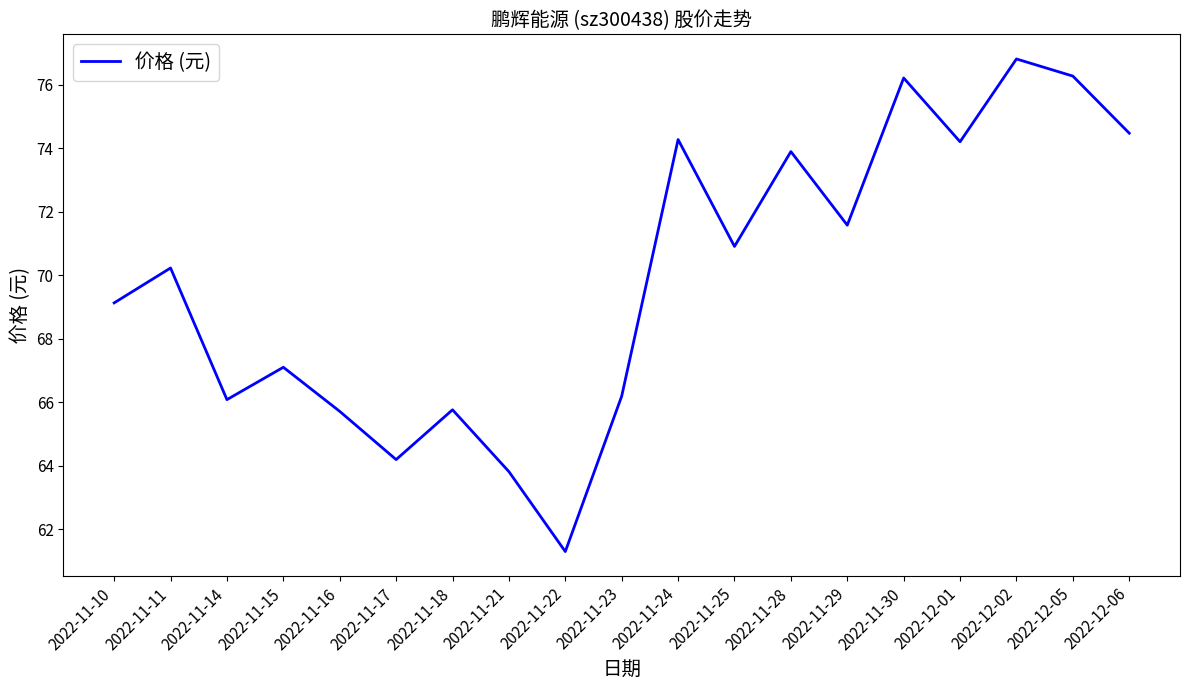

What position from the right is 2022-11-25?

8